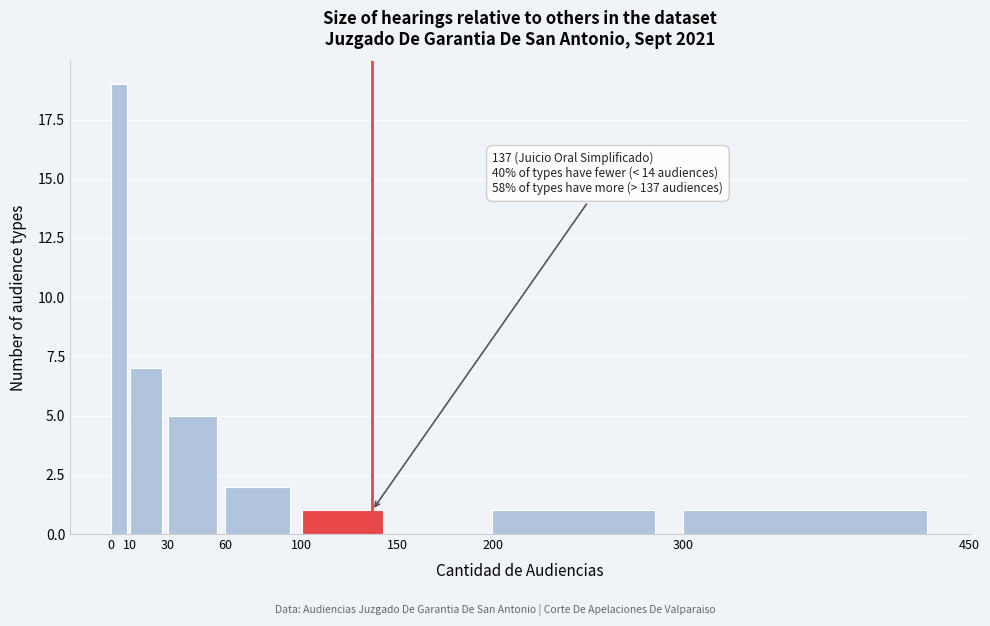

Over which range of the x-axis is the bar tallest?

0 to 10